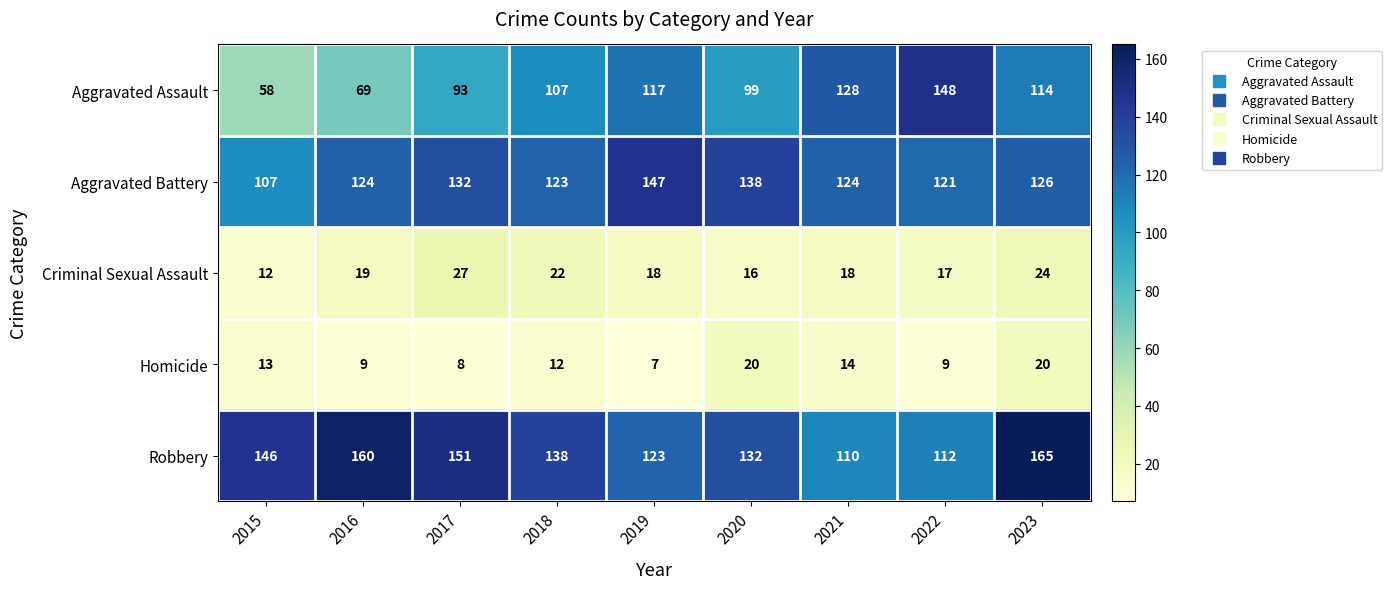

At which label does Criminal Sexual Assault first exceed 18?

2016